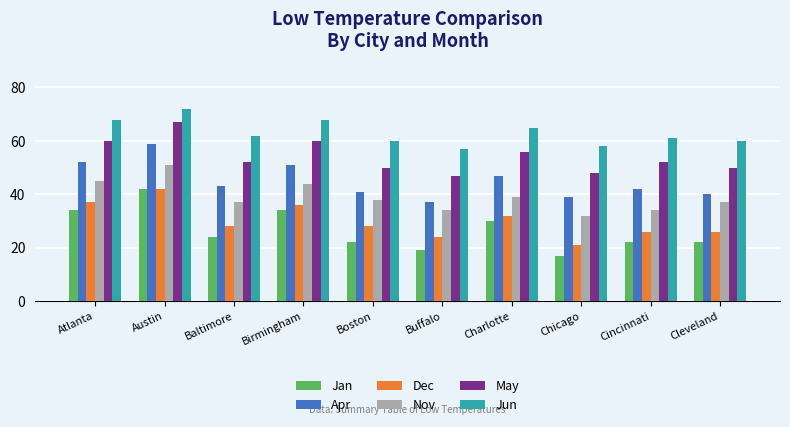

Count the number of data series in this chart.

6